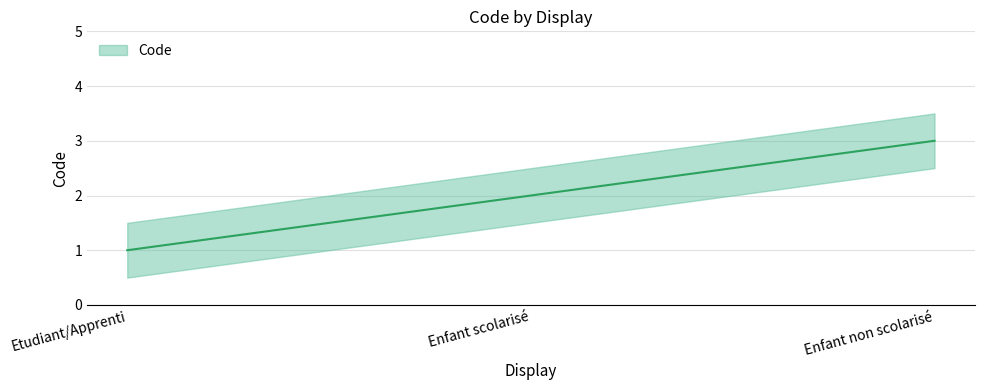

At which label is the value closest to 2?

Enfant scolarisé